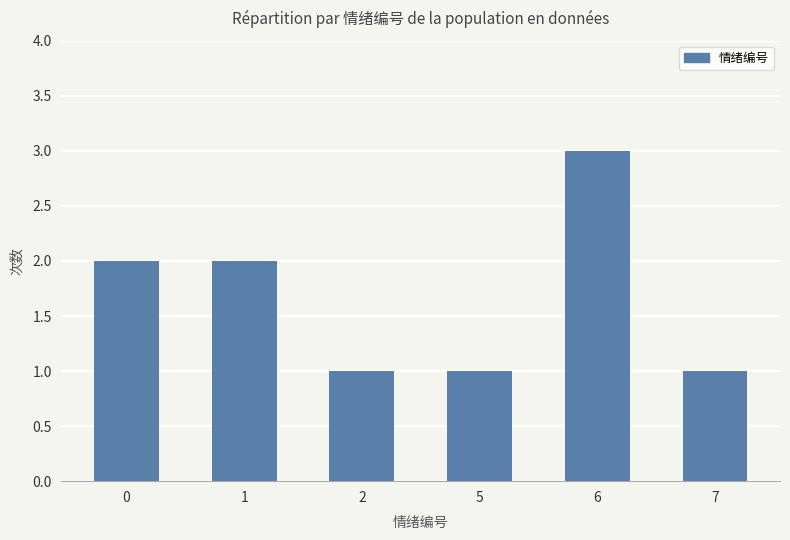

What is the change in value from 6 to 7?

-2